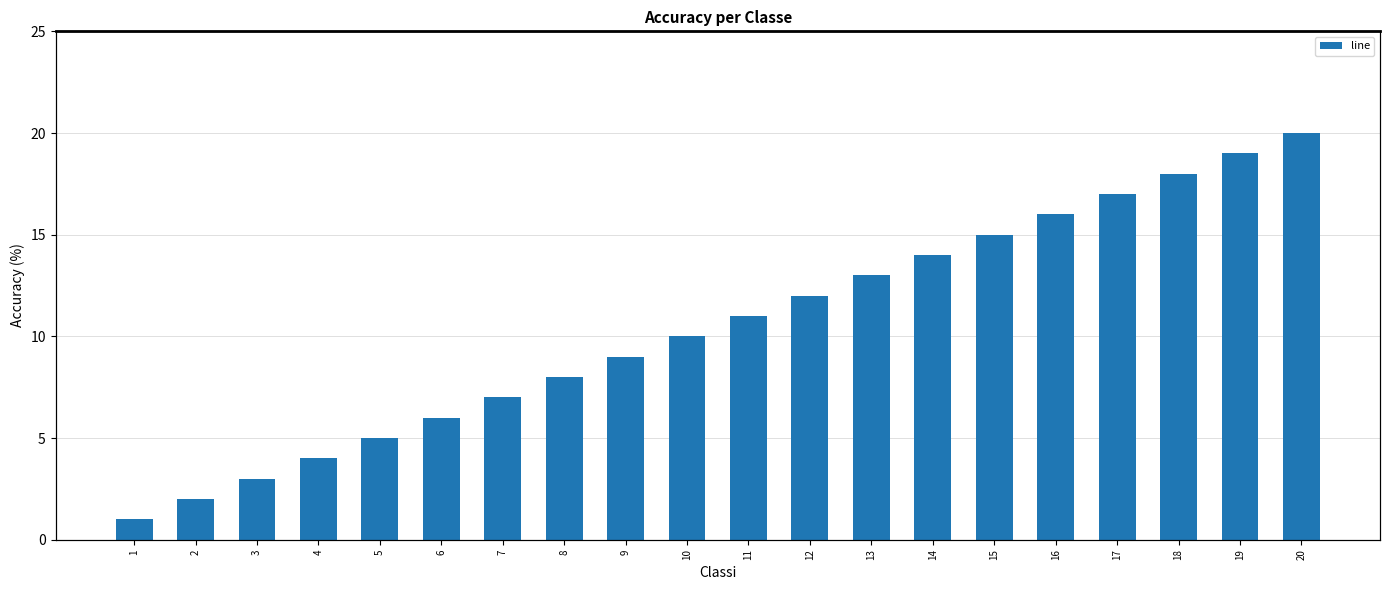

How many values are below 11?

10